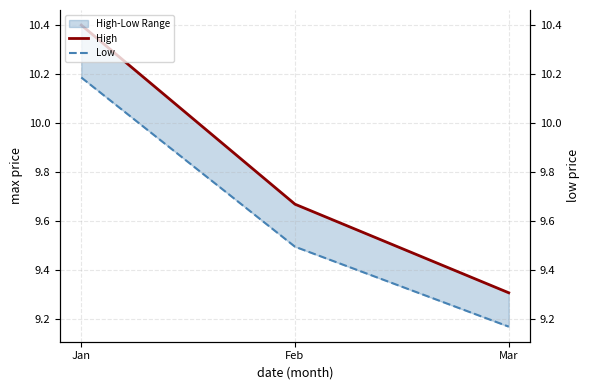

Where is Low nearest to the value 9?

Mar